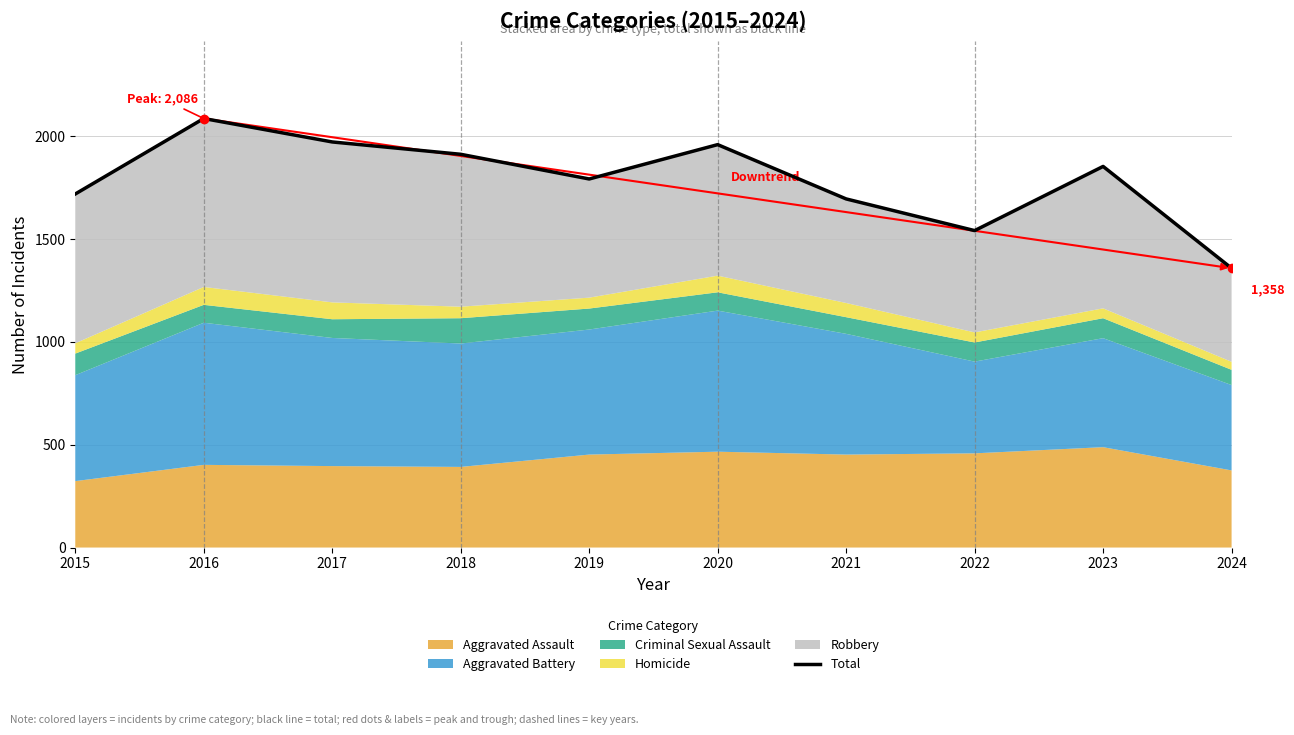

List the labels in order of value, largest first.

2016, 2017, 2020, 2018, 2023, 2019, 2015, 2021, 2022, 2024